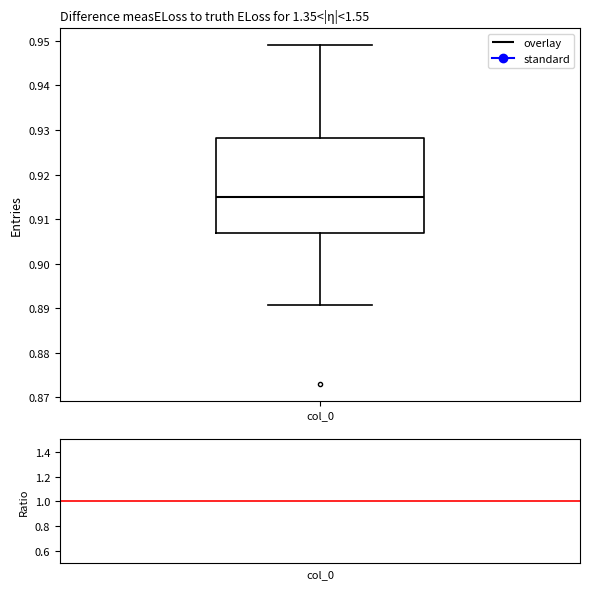

Read this box plot against the y-axis: the position of the median line, the range covered by the box, and the ends of both whiskers. The values are not printed on the chart, so give them approximately, as read against the axis.

median 0.915, box 0.907 to 0.928, whiskers 0.891 to 0.949